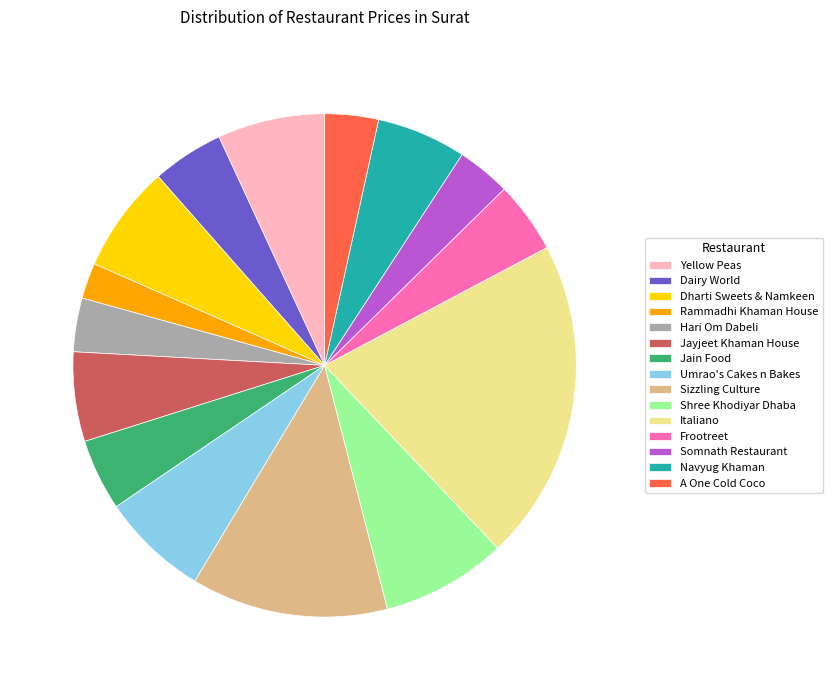

Which slice is the largest?

Italiano